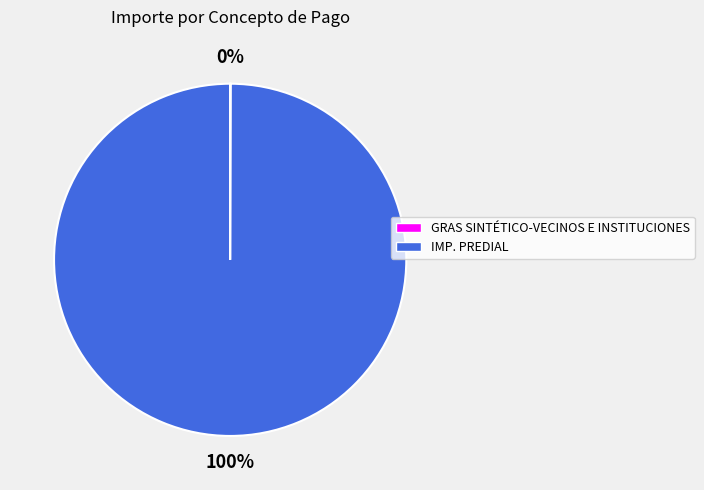

What is the majority slice?

IMP. PREDIAL